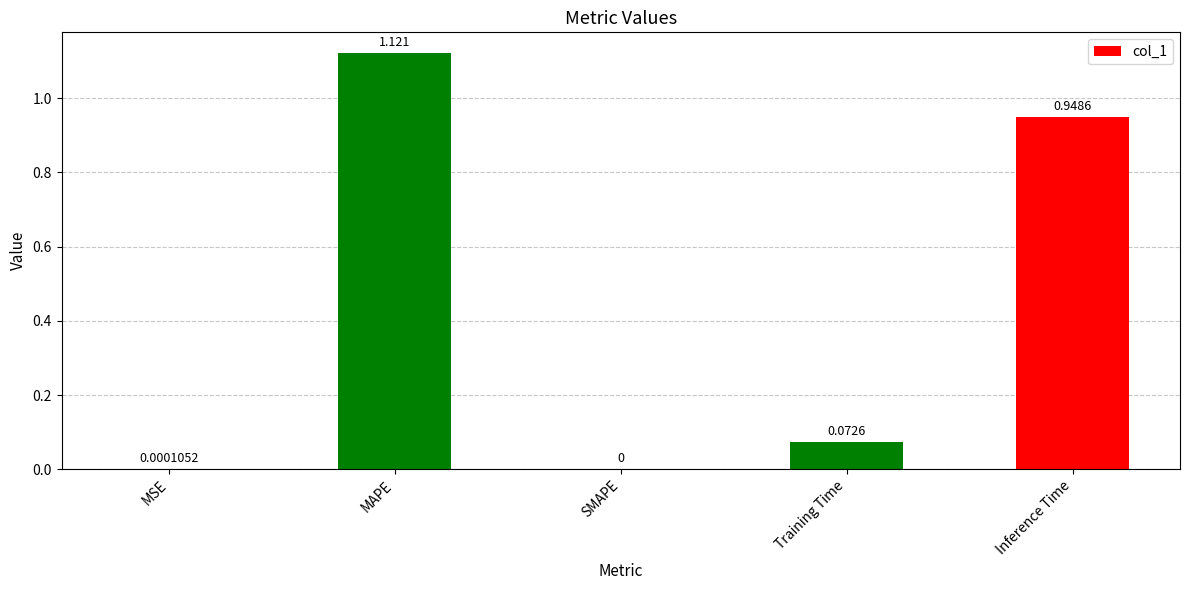

The chart shows a value of 1.5 at MAPE. True or false?

False